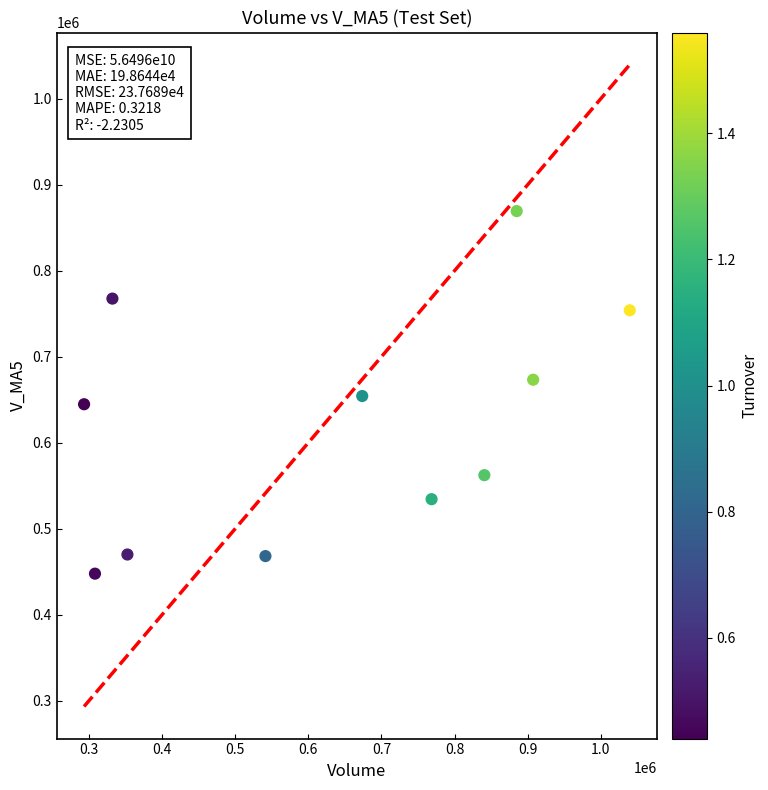

What is the range of Y values (max minus min)?

421614.1